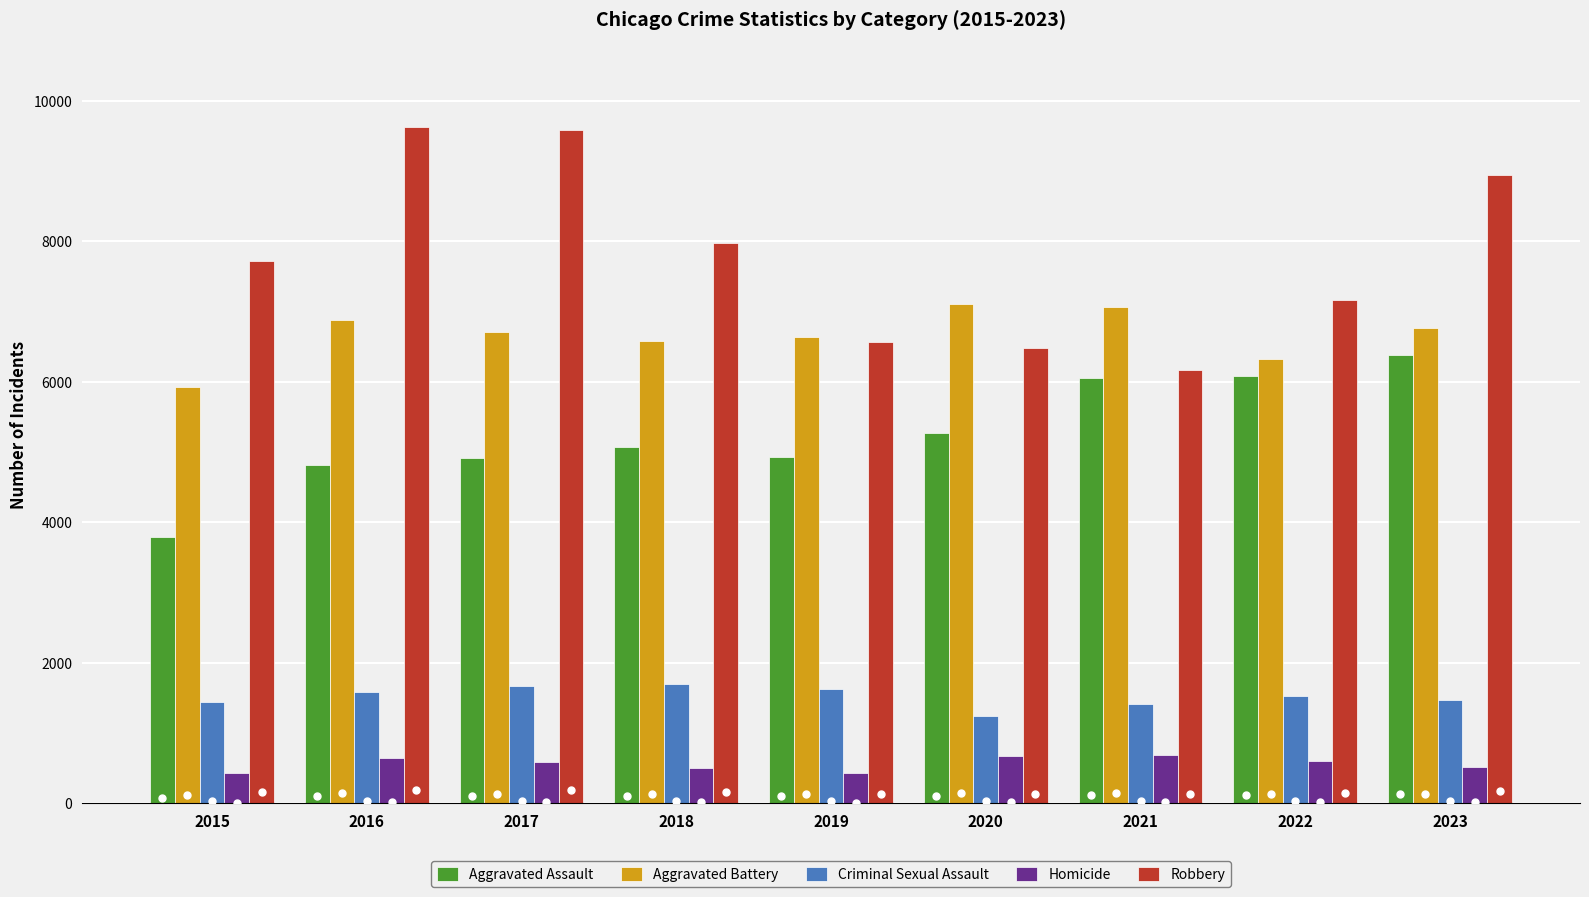

What is the value of the Robbery bar at the 8th from the left?

7161